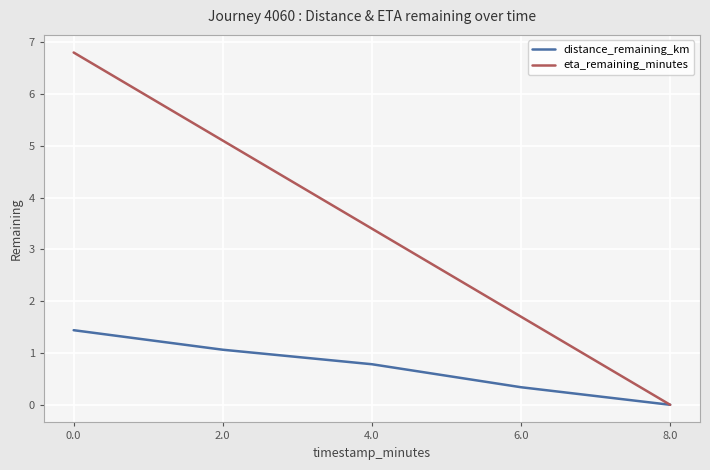

The value of distance_remaining_km at 0.0 is 1.4. True or false?

True